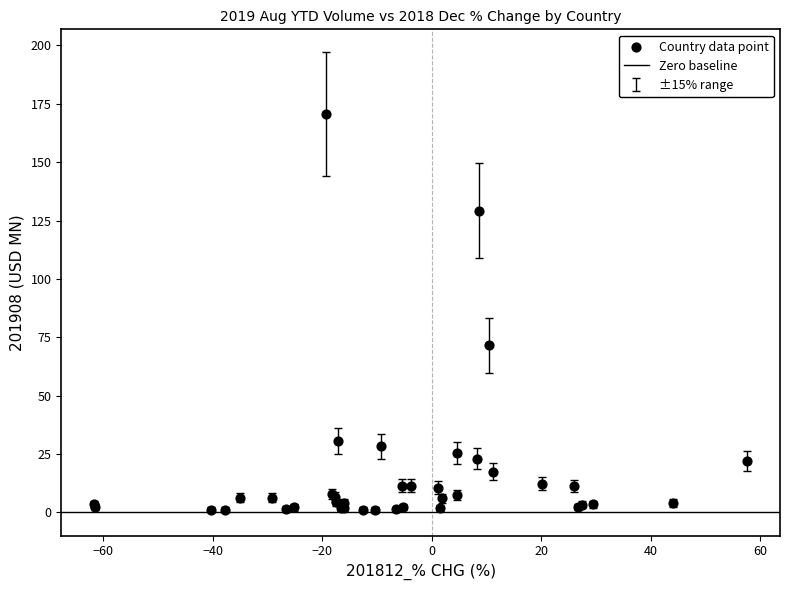

What Y value in the scatter plot is closest to 85?

71.6